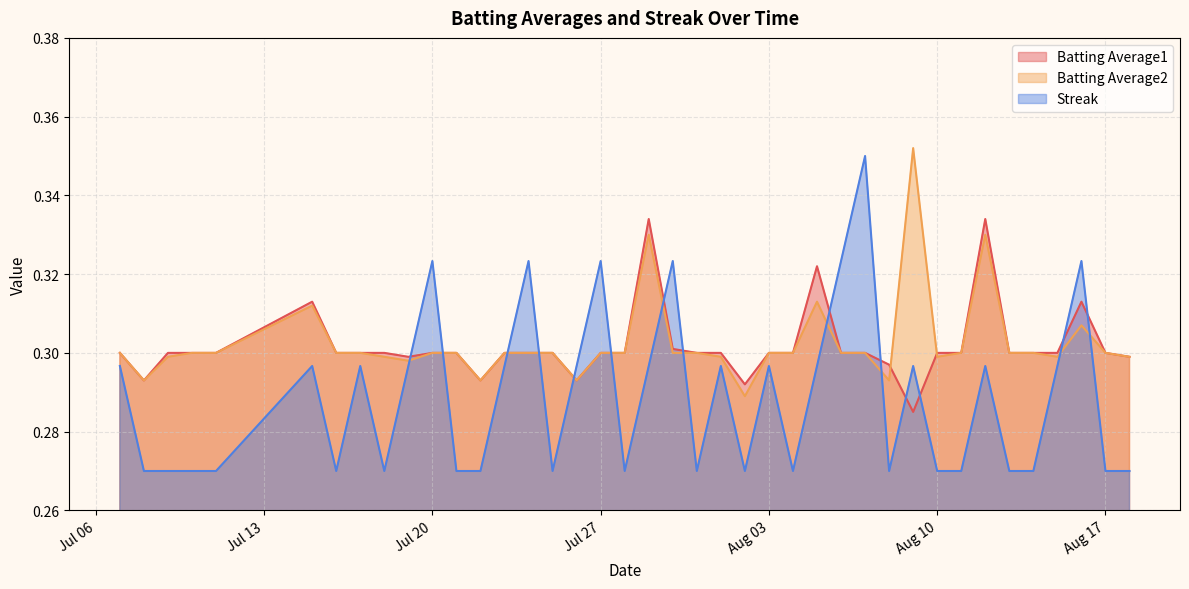

What is the difference between the maximum and second lowest values in the Streak series?

0.1